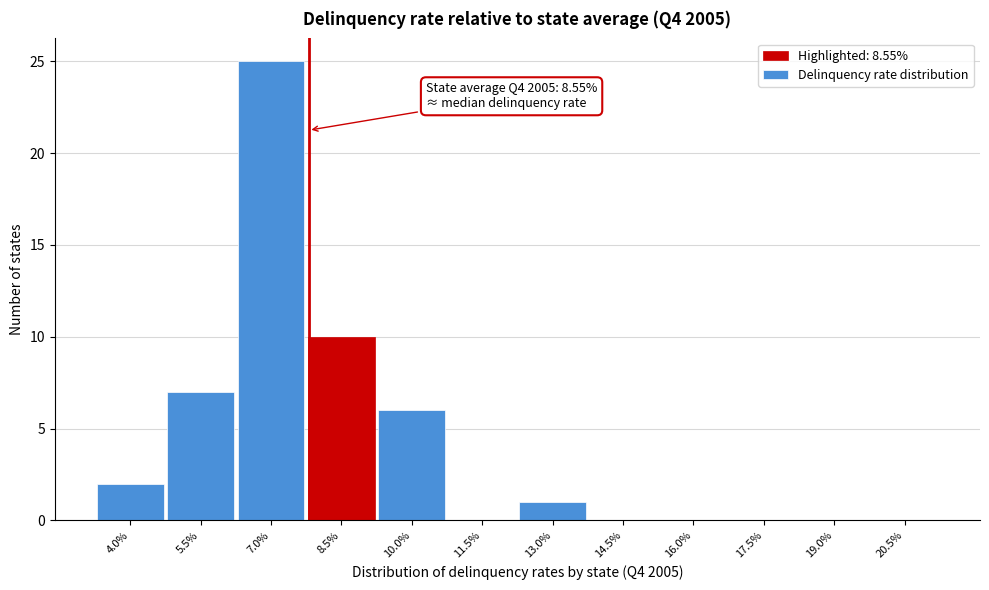

Reading left to right, list all the values displayed in this chart.

4.0%=2	5.5%=7	7.0%=25	8.5%=10	10.0%=6	11.5%=0	13.0%=1	14.5%=0	16.0%=0	17.5%=0	19.0%=0	20.5%=0